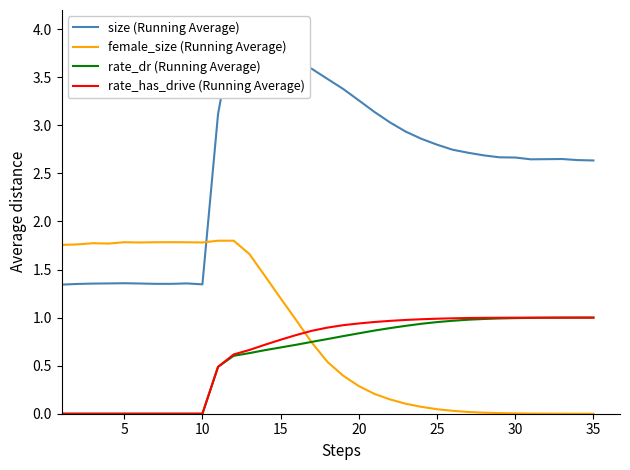

List the series in order of their peak value, highest first.

size (Running Average), female_size (Running Average), rate_has_drive (Running Average), rate_dr (Running Average)